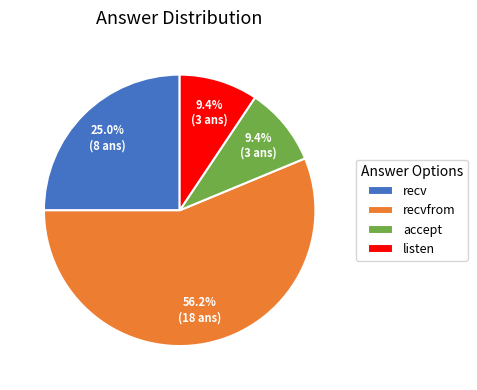

Is there a majority slice in this chart?

Yes